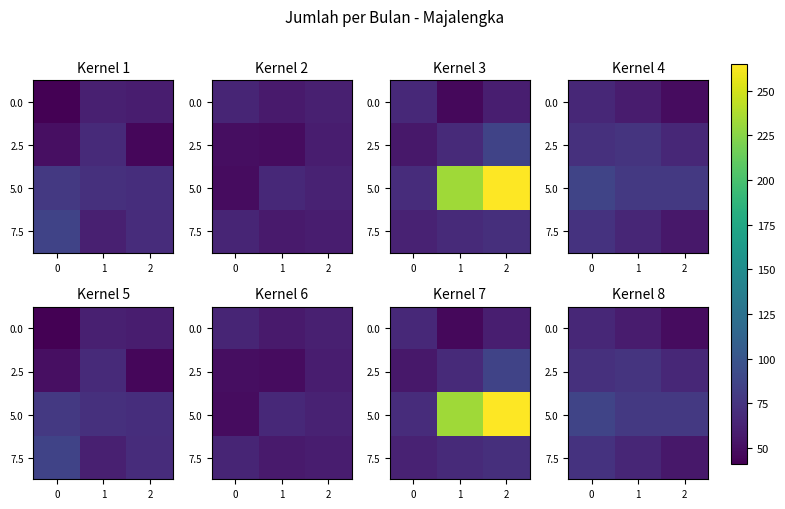

How many data points in 0.0 are above 58?

1